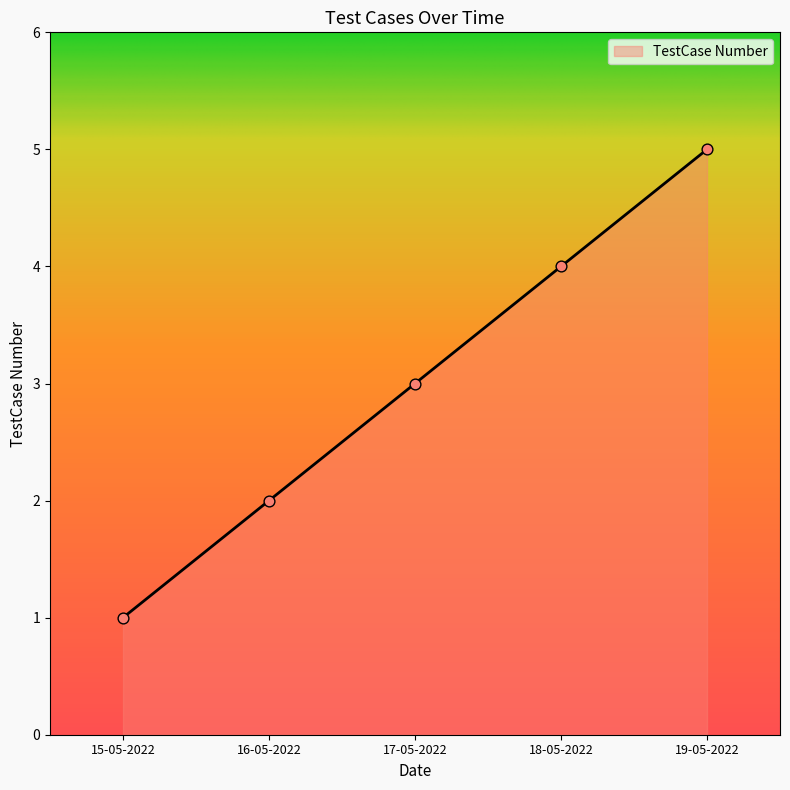

Approximately how many times larger is the value at 16-05-2022 compared to 18-05-2022?

0.5